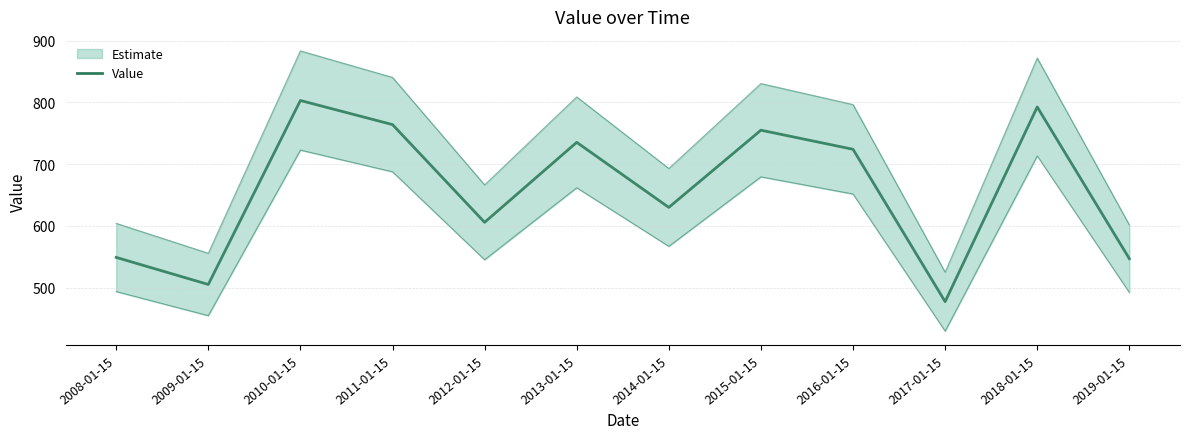

Which has a higher value, 2013-01-15 or 2015-01-15?

2015-01-15